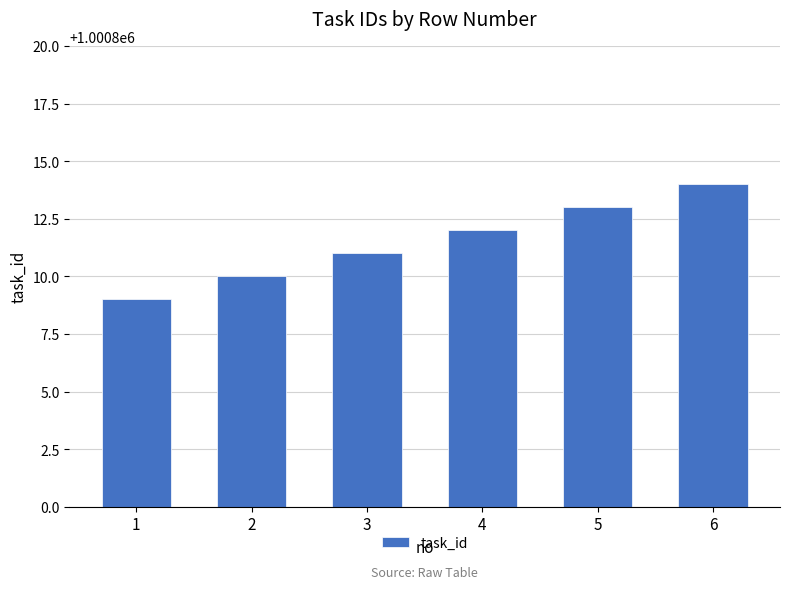

What is the approximate value at 2?

1000810